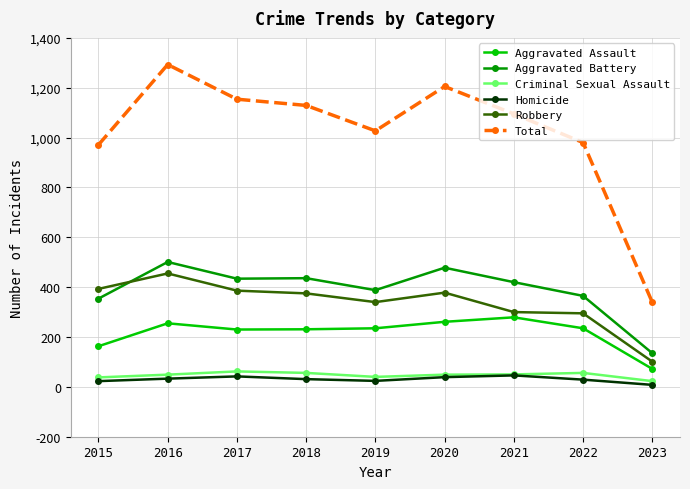

The Aggravated Battery series shows 135 at 2023. True or false?

True